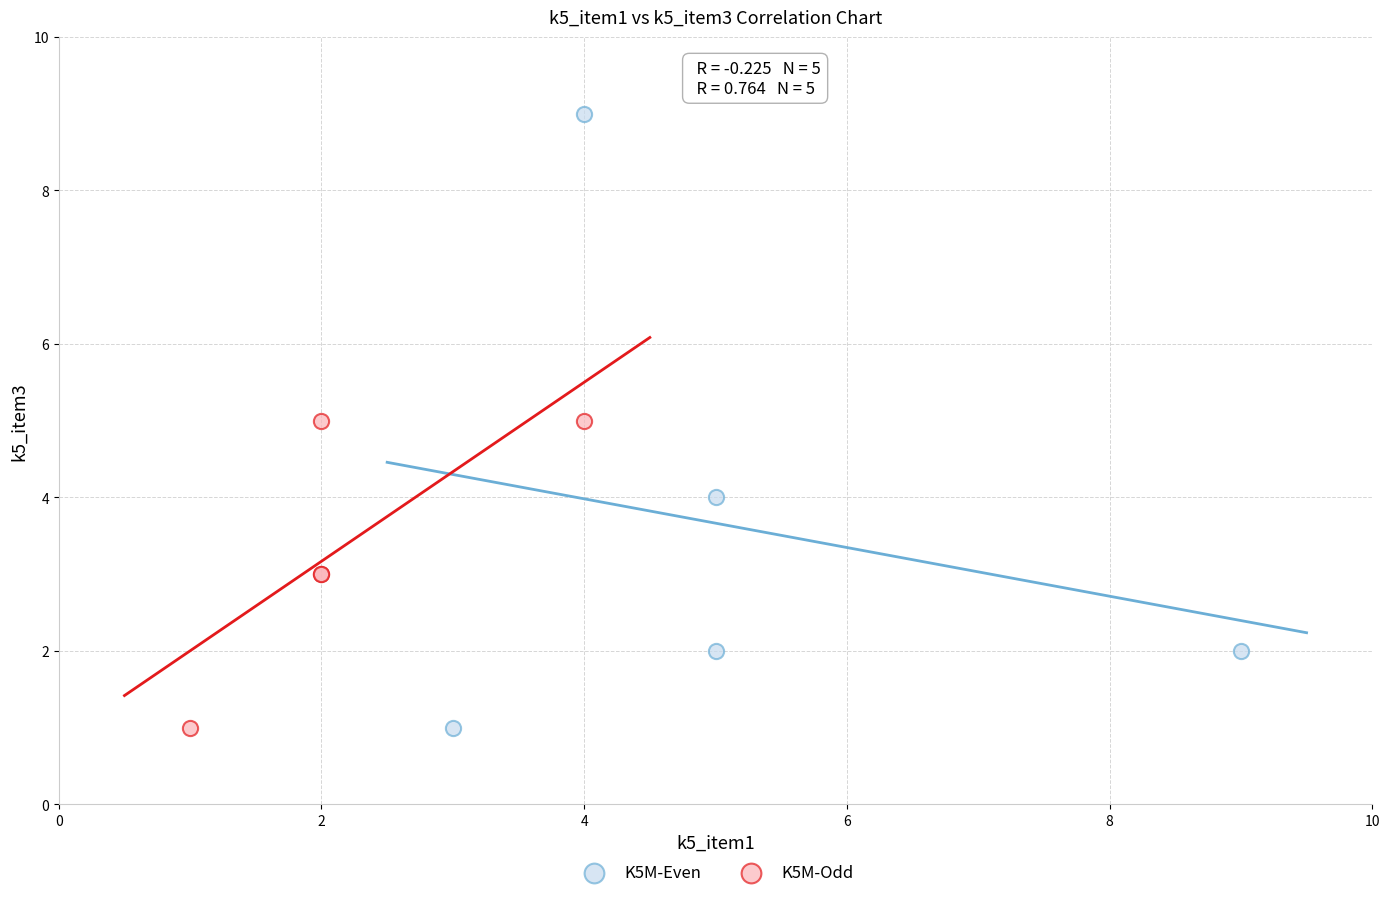

Which series reaches the maximum Y coordinate?

K5M-Even